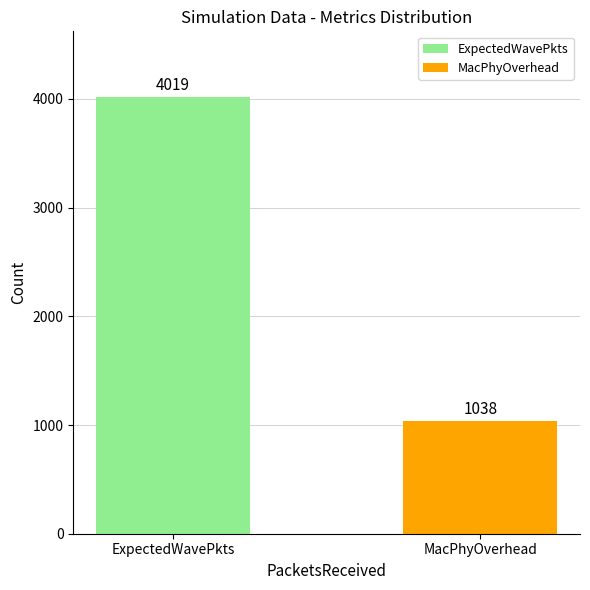

What is the difference between the values at MacPhyOverhead and ExpectedWavePkts?

2981